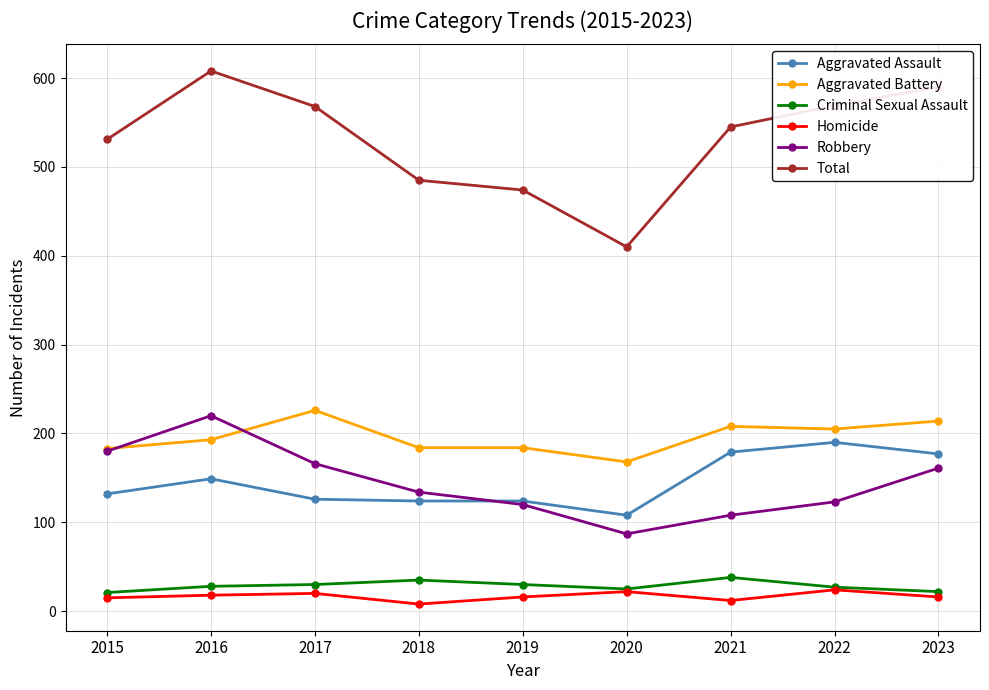

What is the spread (max minus min) of values at 2017?

548